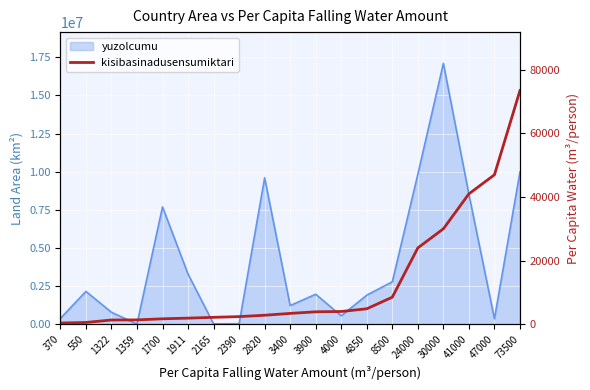

How many values are below 3400?

9